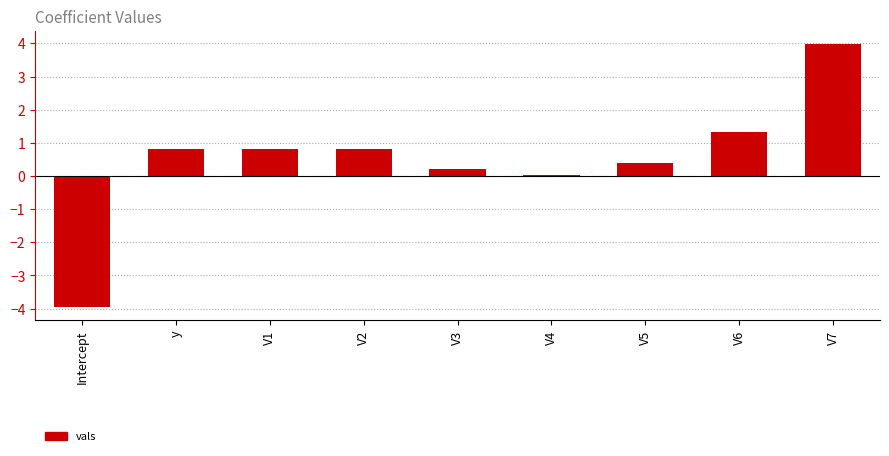

The chart shows a value of 0.8 at V2. True or false?

True